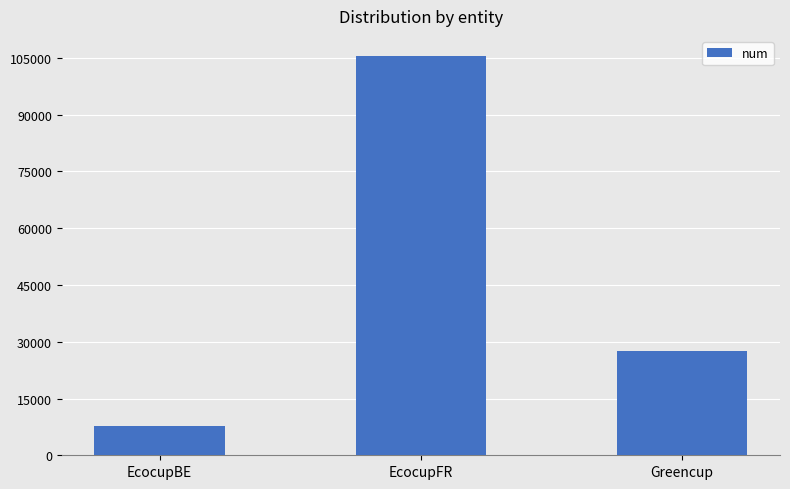

At which category does the chart reach its peak across all series?

EcocupFR